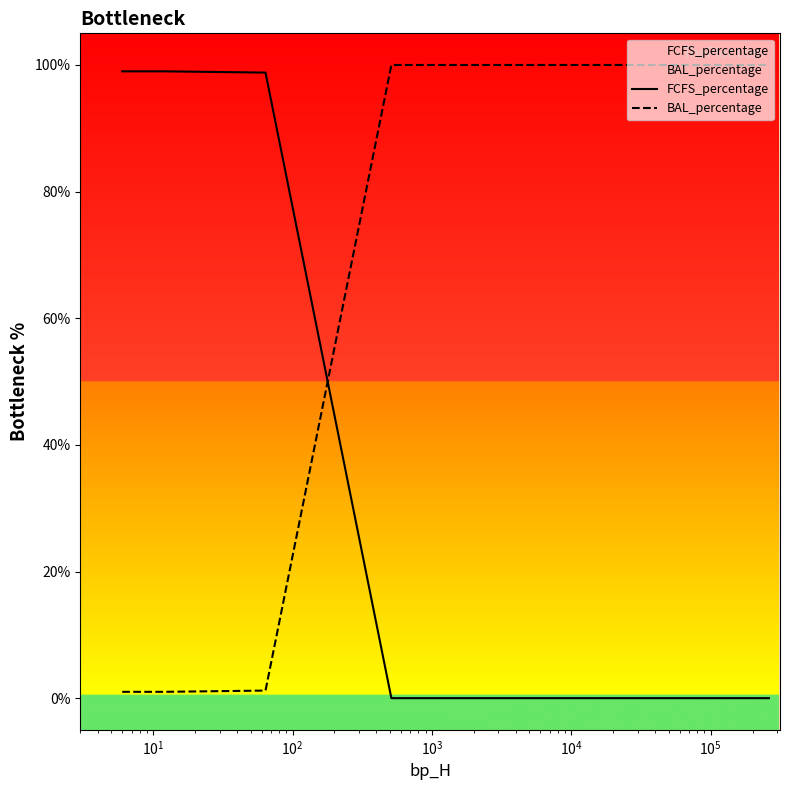

What is the maximum value shown in the chart?

100.0